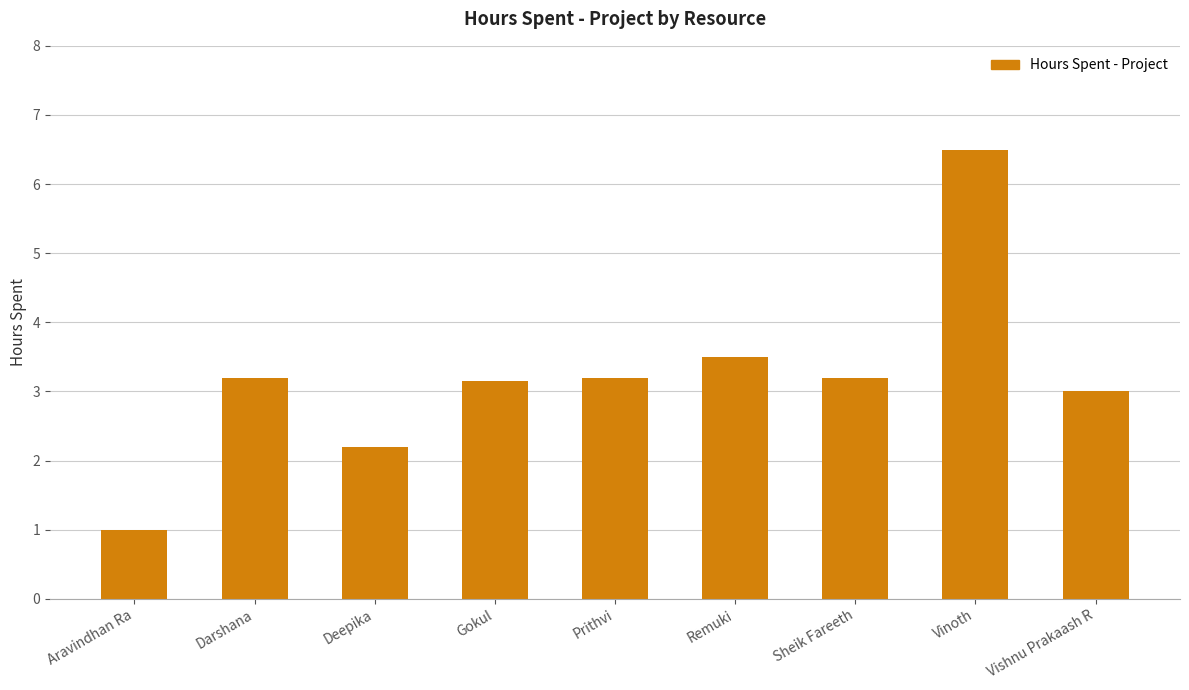

What value does the data have at Sheik Fareeth?

3.2